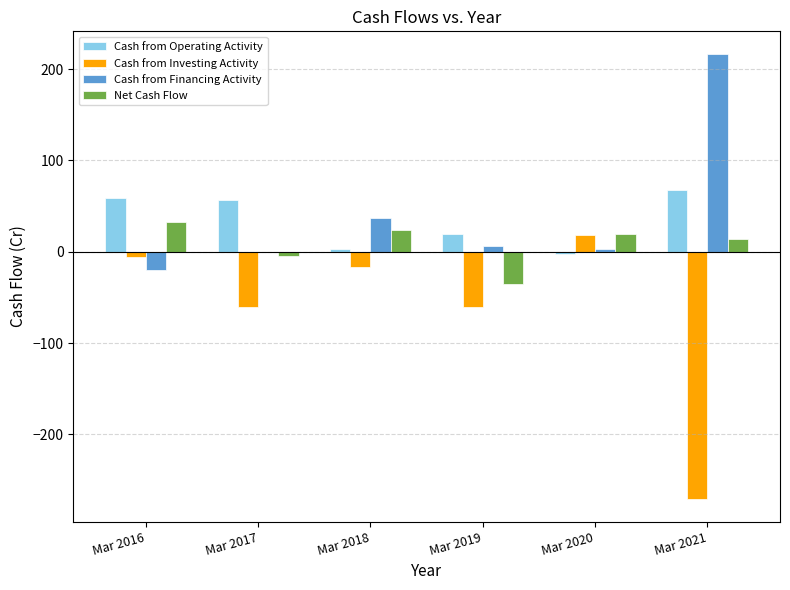

Which series has the widest spread of values?

Cash from Investing Activity